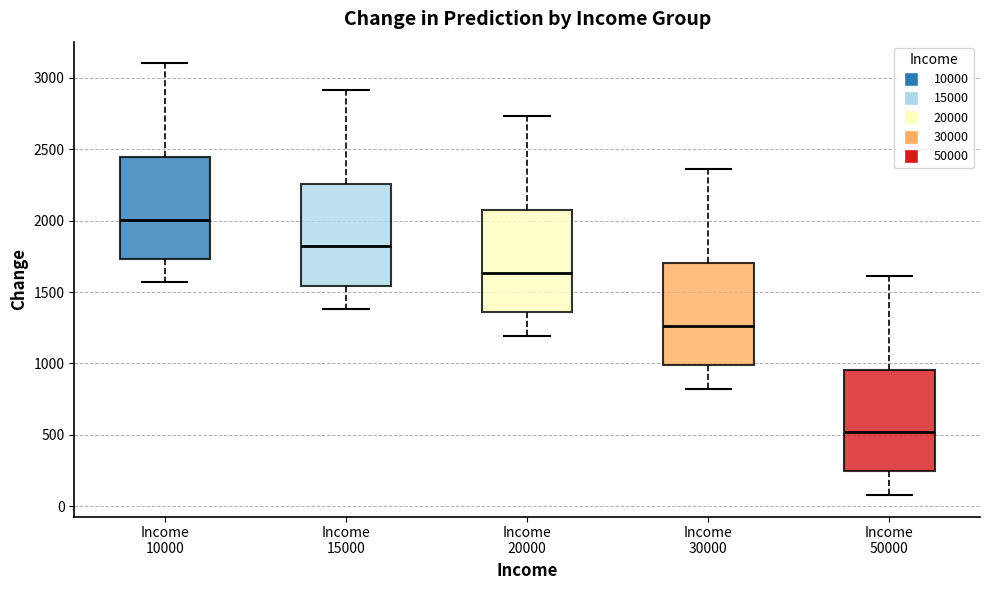

Which box has the lowest median line?

Income 50000